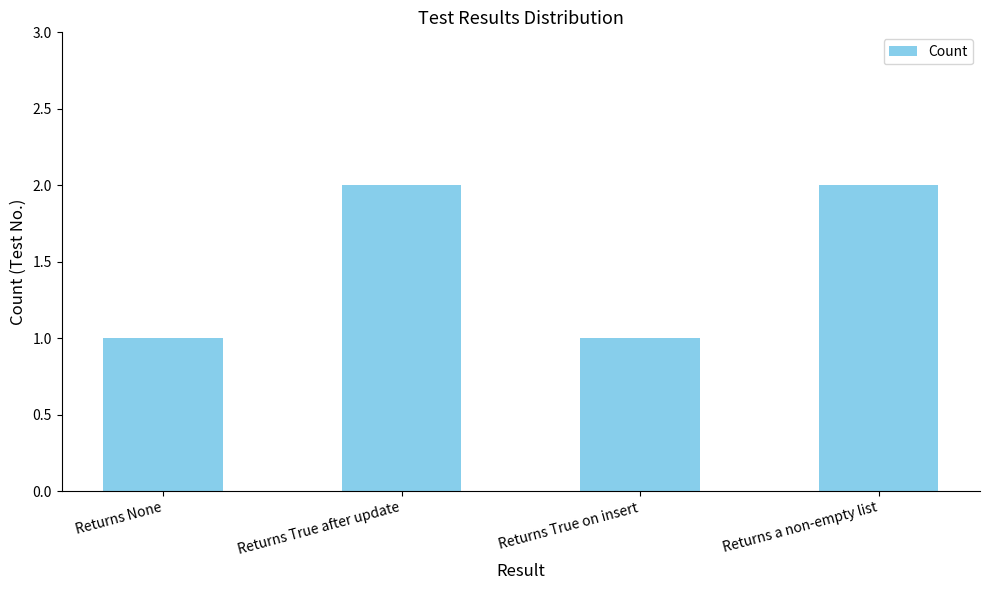

What is the change in value from Returns True after update to Returns True on insert?

-1